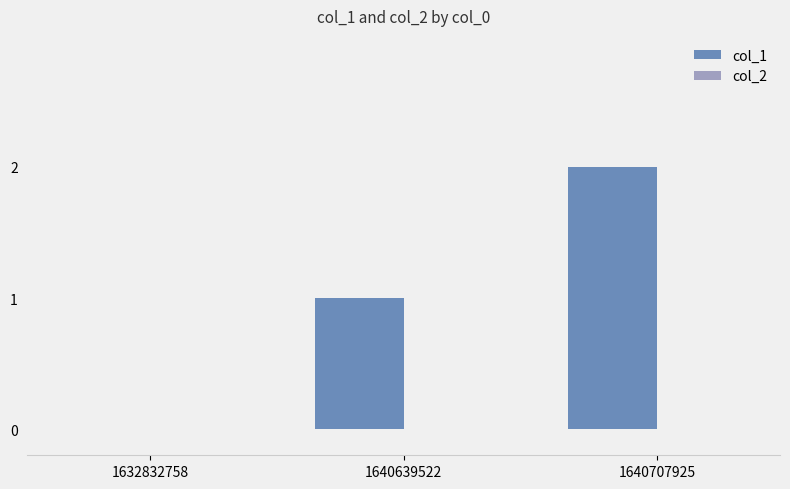

At which category does the chart reach its peak across all series?

1640707925